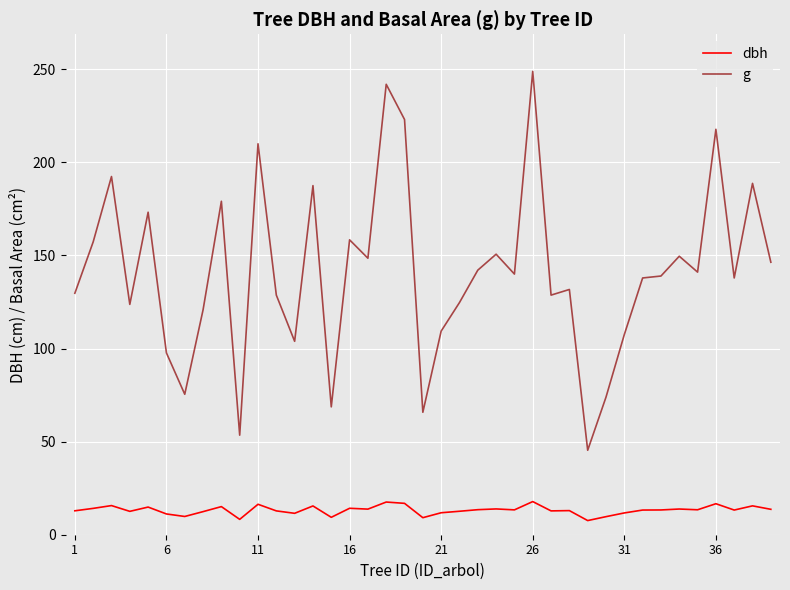

Which series has the largest total across all categories?

g